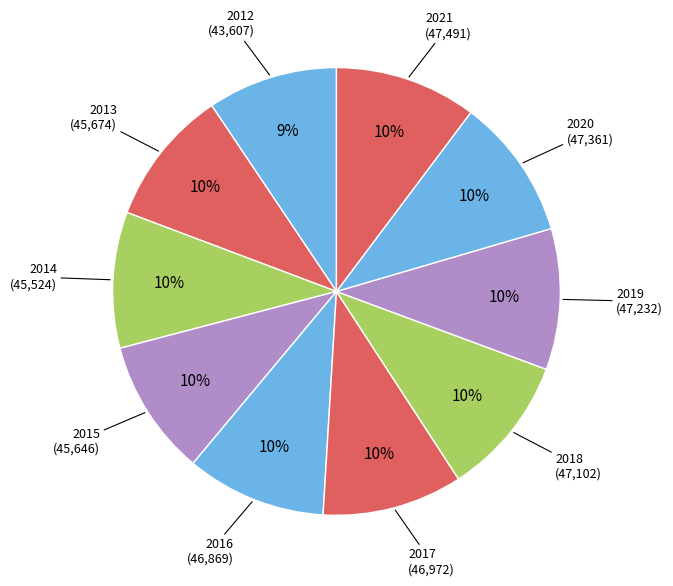

Does 2016 account for over 50% of the chart?

No